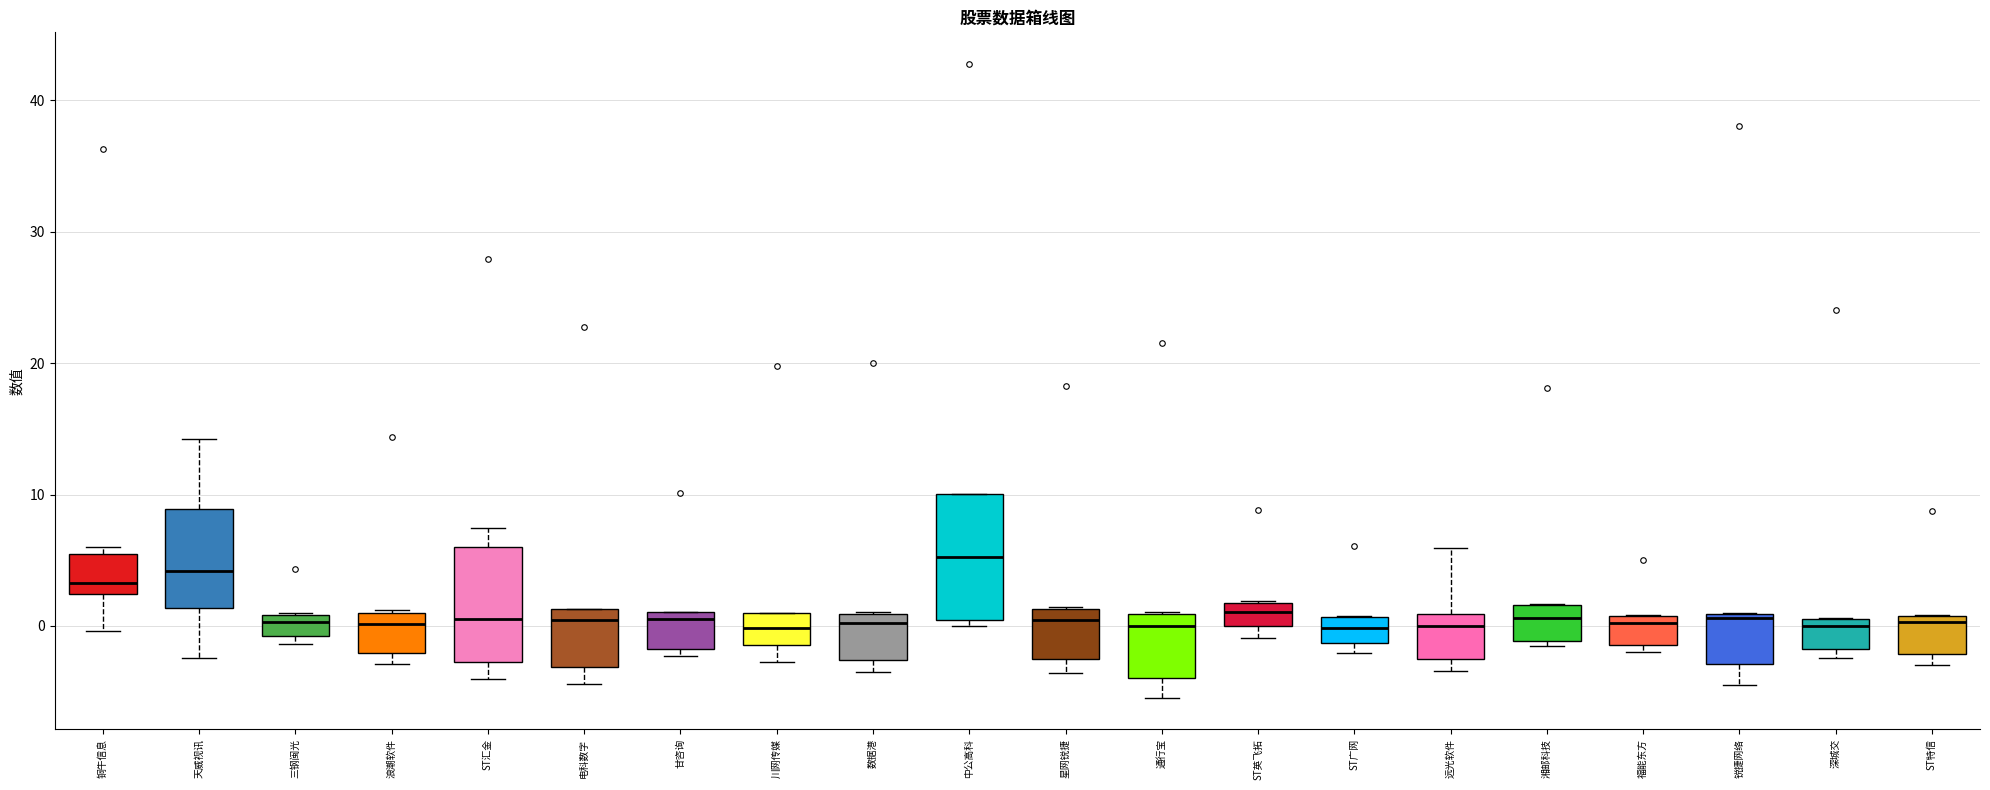

Where does the upper whisker of the box for 远光软件 end on the y-axis? The values are not printed on the chart, so give them approximately, as read against the axis.

6